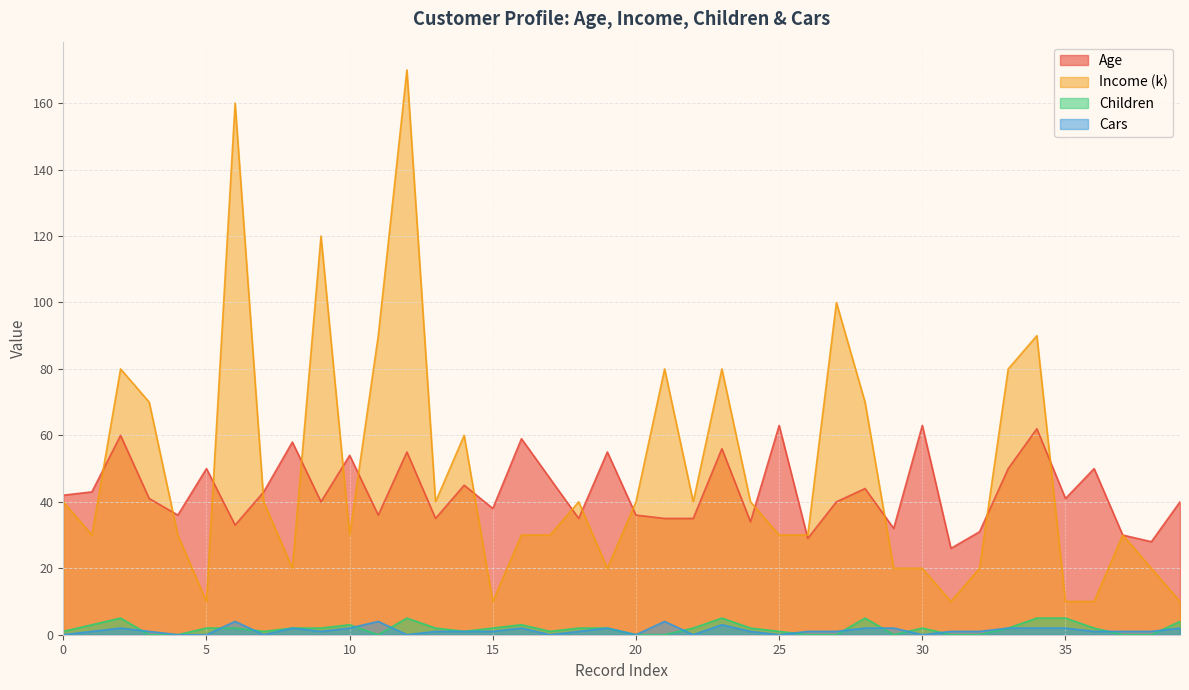

How many lines are shown in the chart?

4